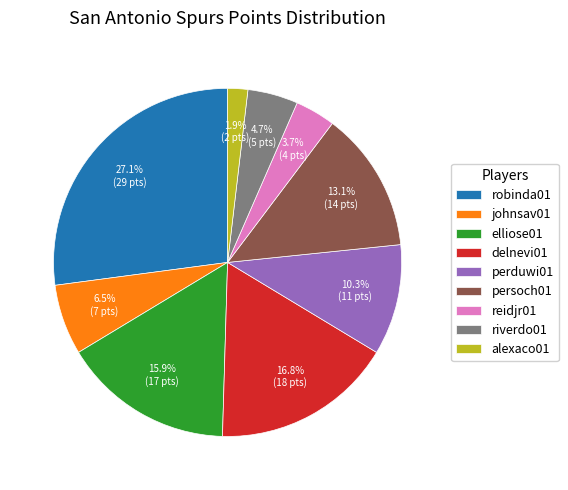

Is the sum of reidjr01 and delnevi01 greater than half?

No